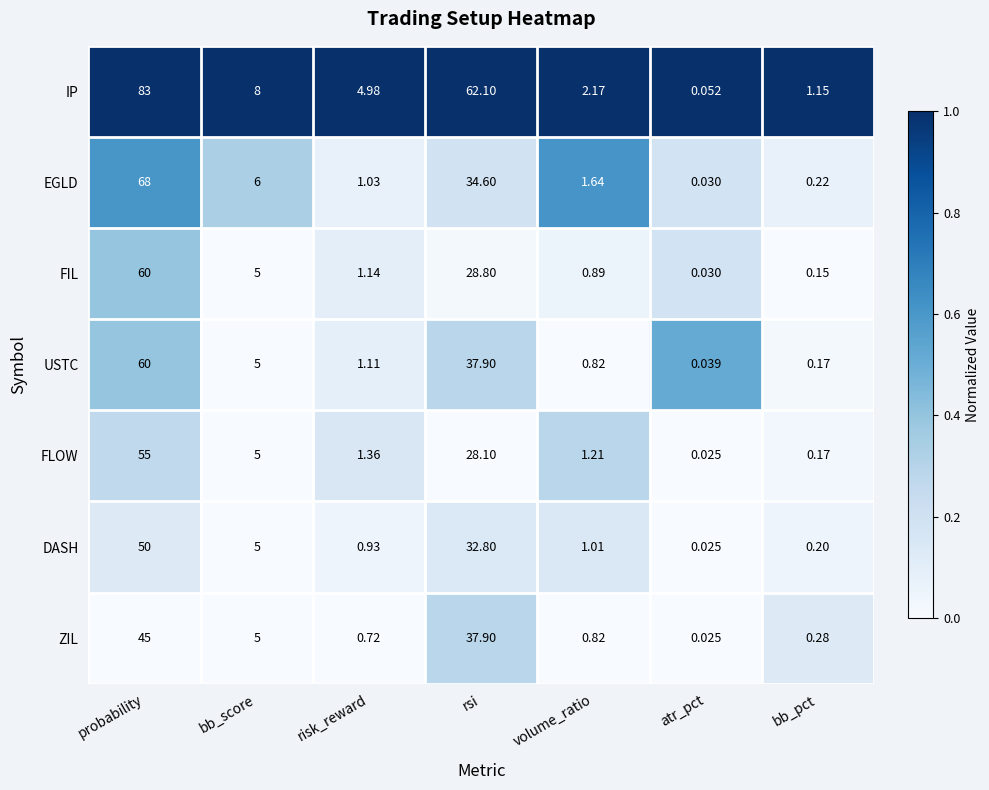

Which category has the lowest value in the DASH series?

atr_pct